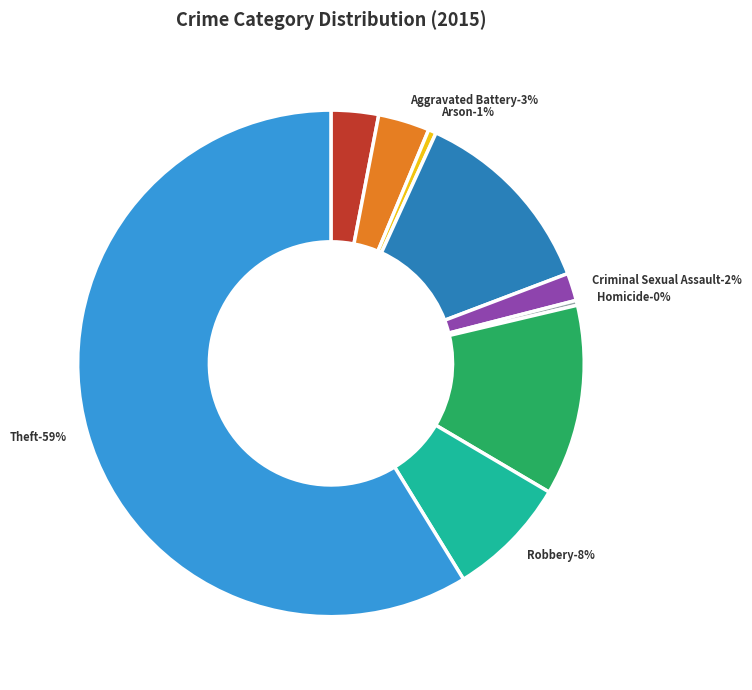

True or false: Burglary accounts for 12% of the total.

True